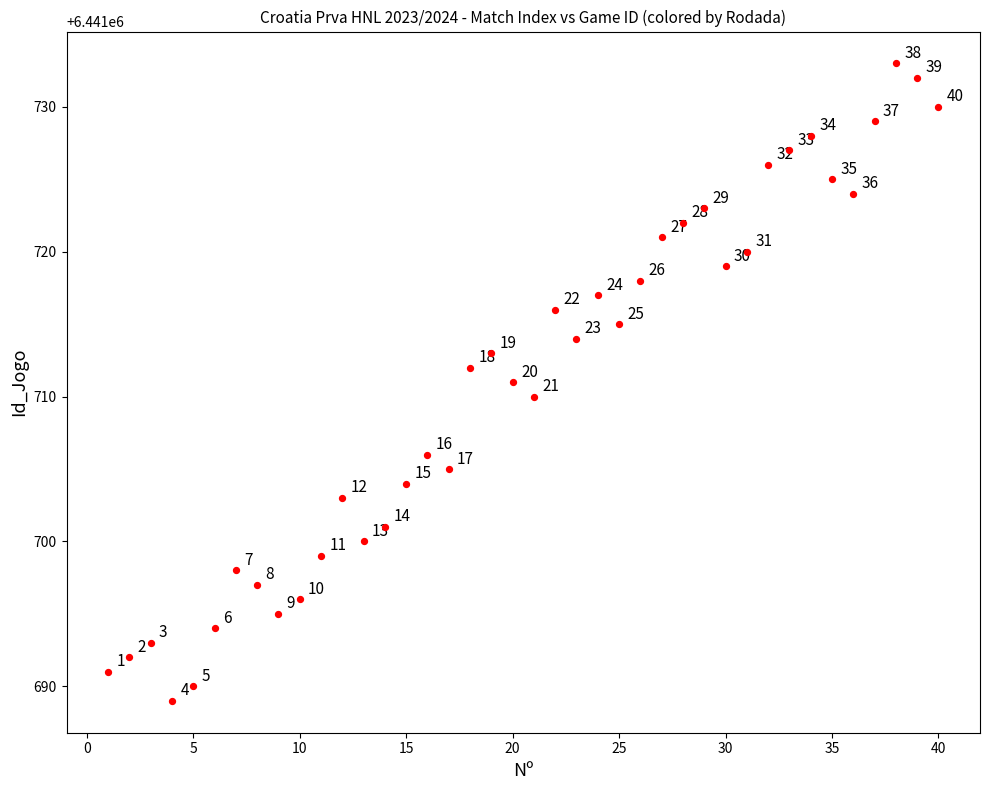

What Y value in the scatter plot is closest to 6441711?

6441711